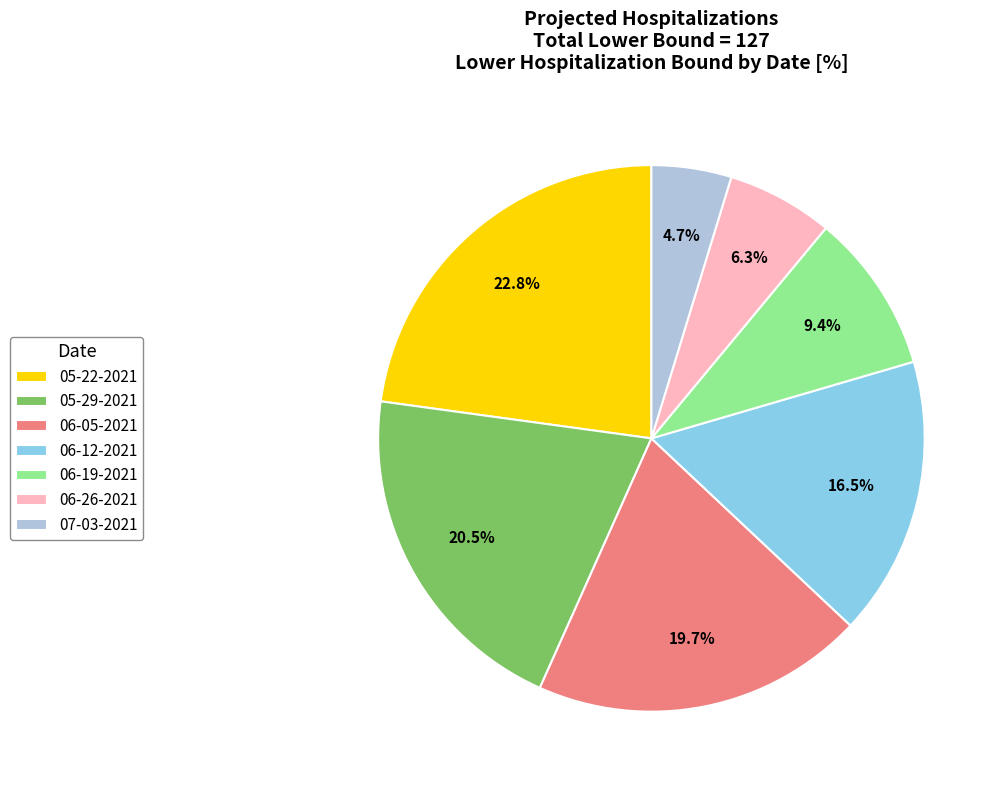

To the nearest percent, what is the combined percentage of 06-12-2021 and 05-29-2021?

37%